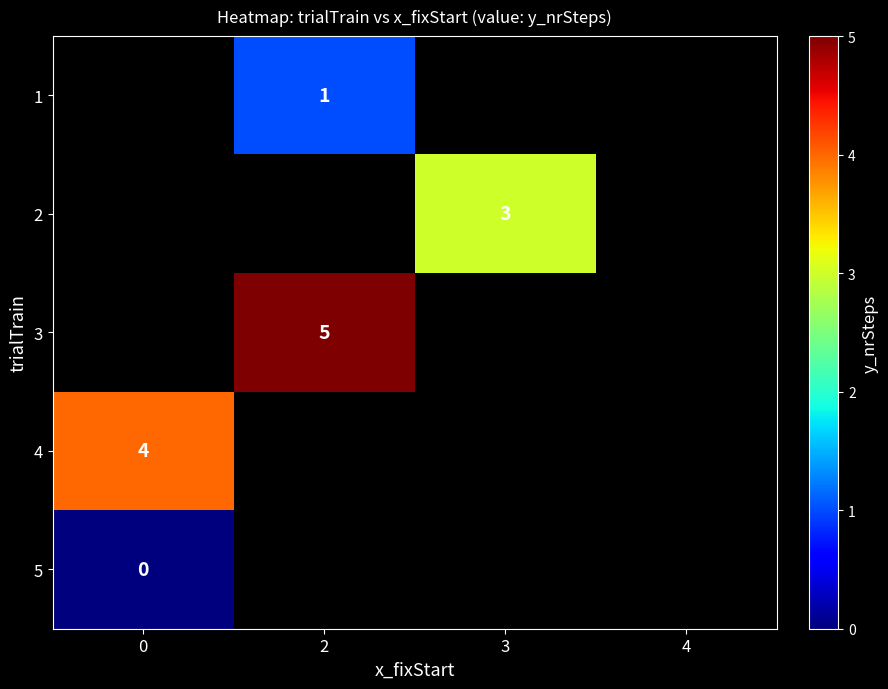

The 3 series shows 5 at 2. True or false?

True